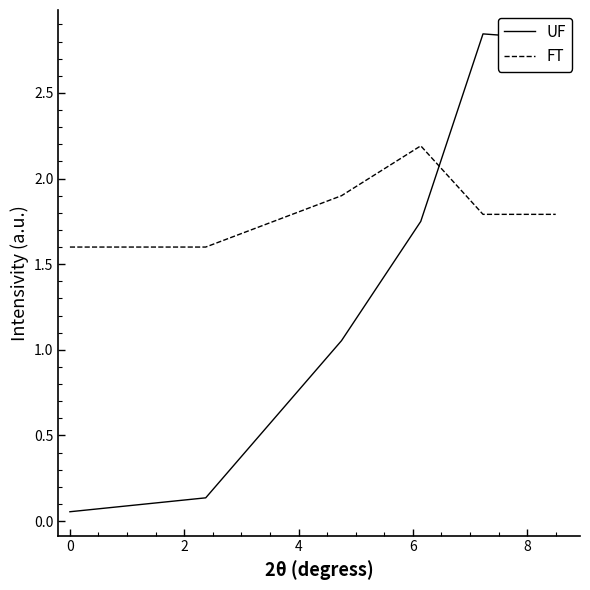

Rank the series by their maximum value, from lowest to highest.

FT, UF